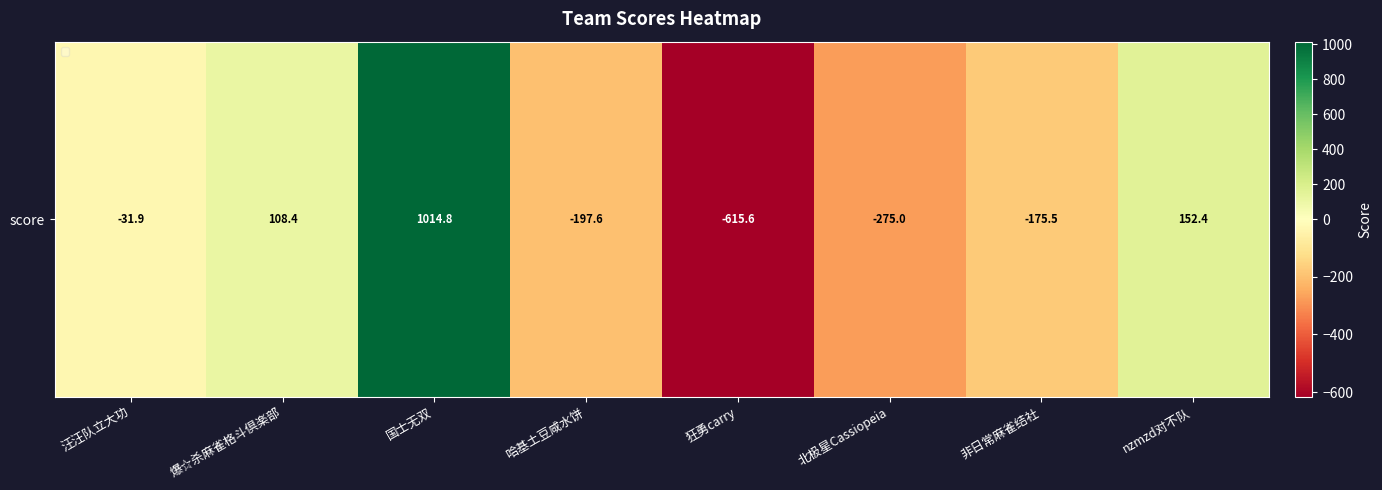

How many values exceed -31?

3